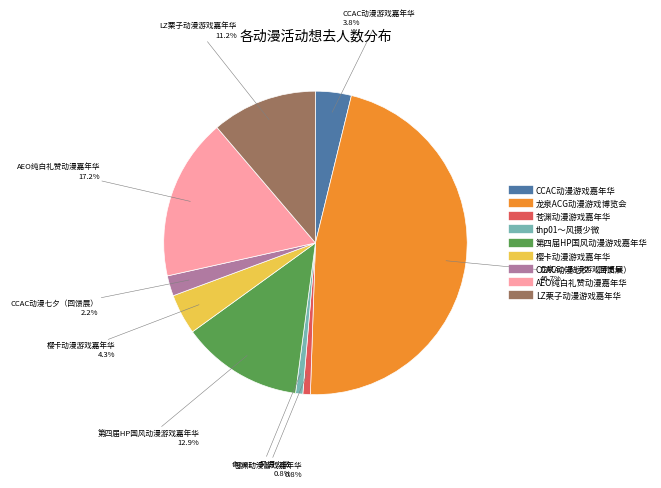

What is the largest slice in the pie chart?

龙泉ACG动漫游戏博览会